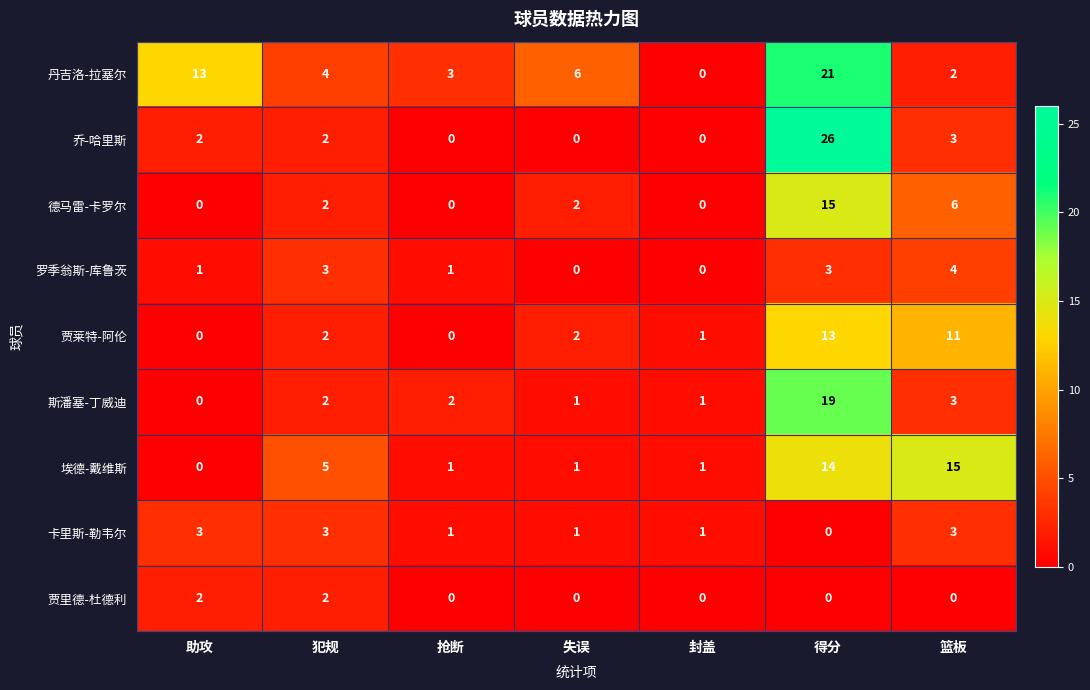

What is the difference between the maximum and second lowest values in the 乔-哈里斯 series?

26